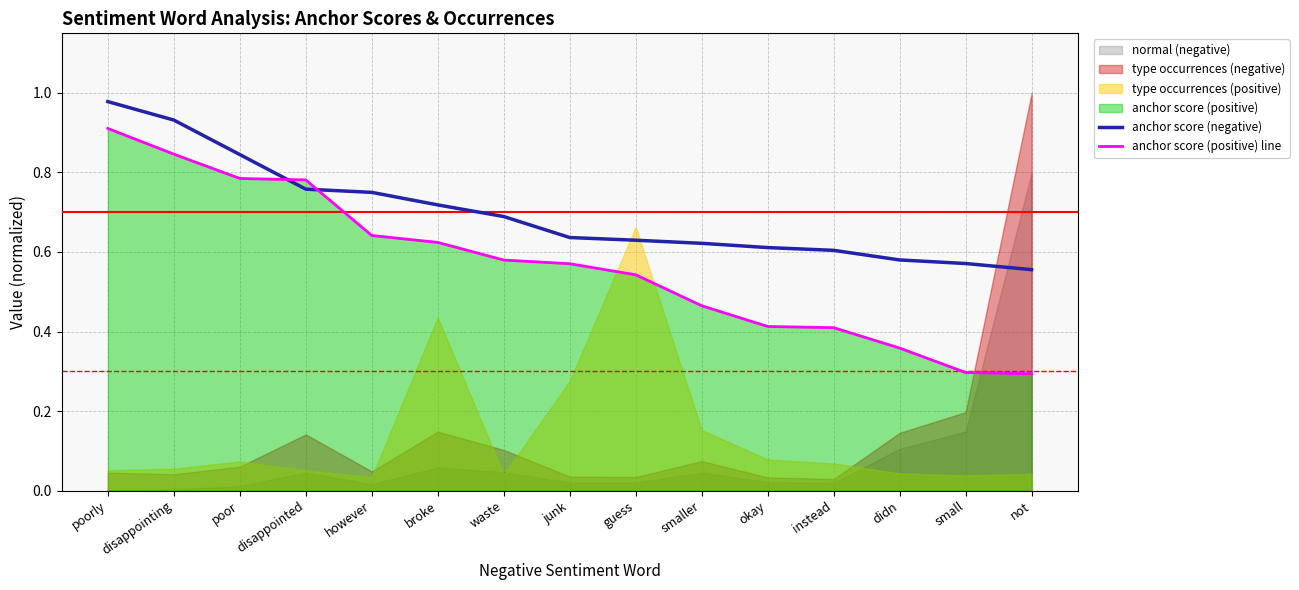

How many categories are shown in the chart?

15